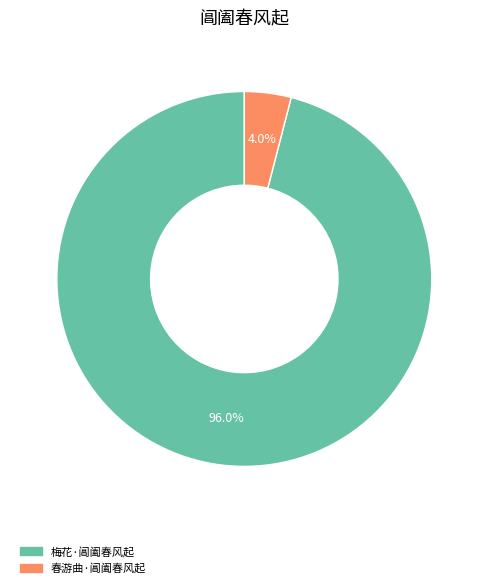

Between 春游曲·阊阖春风起 and 梅花·阊阖春风起, which is larger?

梅花·阊阖春风起